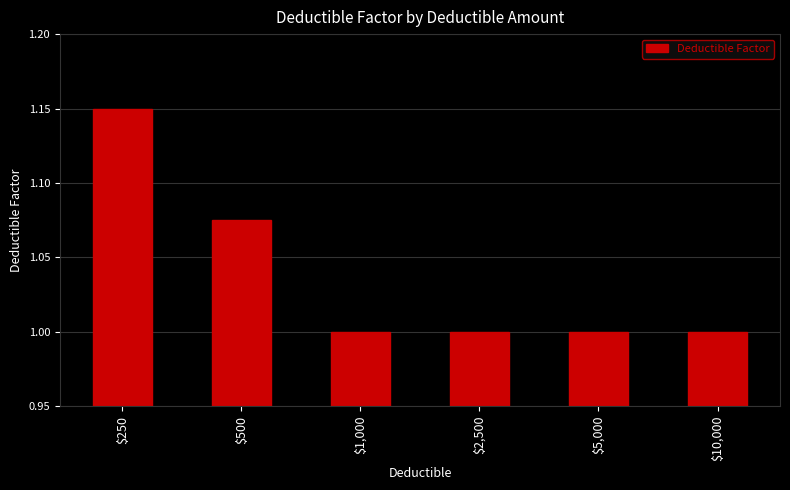

What is the sum of all values?

6.2